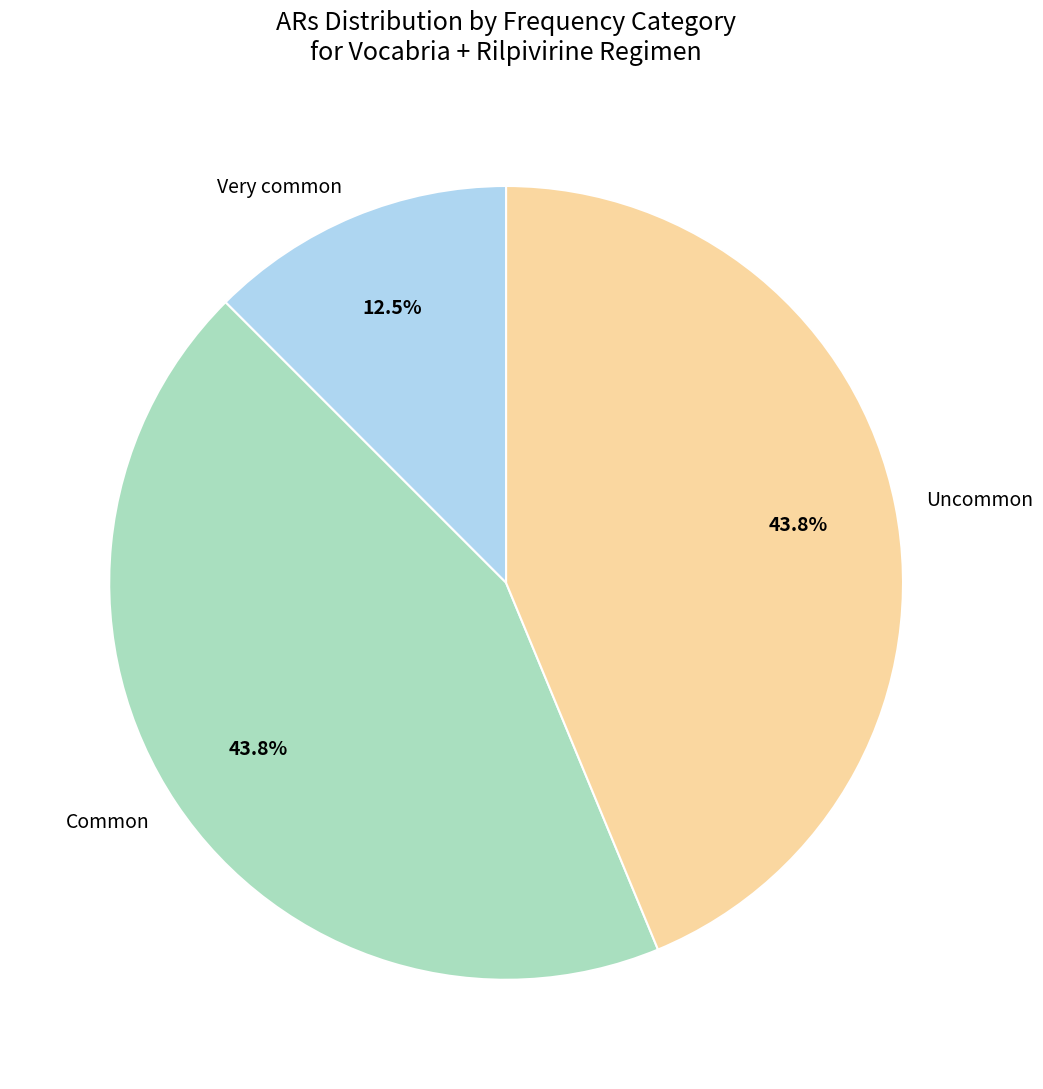

How many slices are in this pie chart?

3